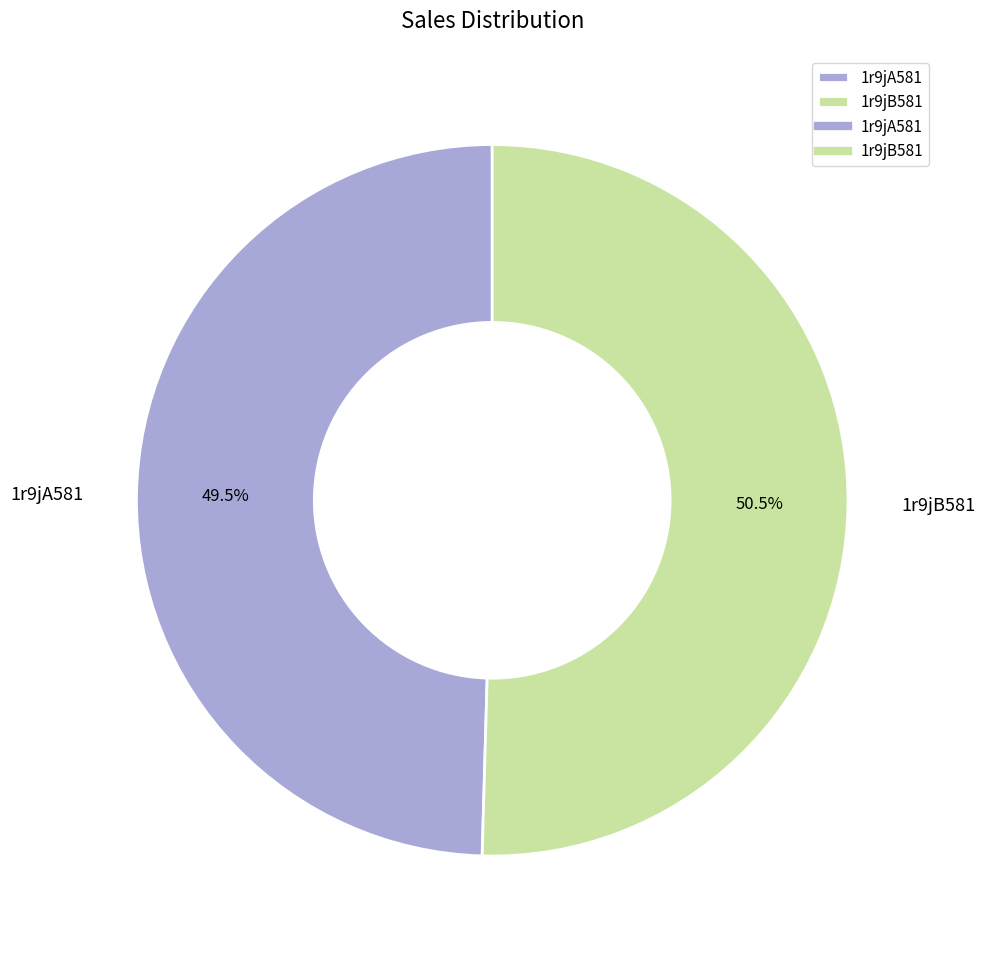

The 1r9jB581 slice represents 58% of the pie. True or false?

False